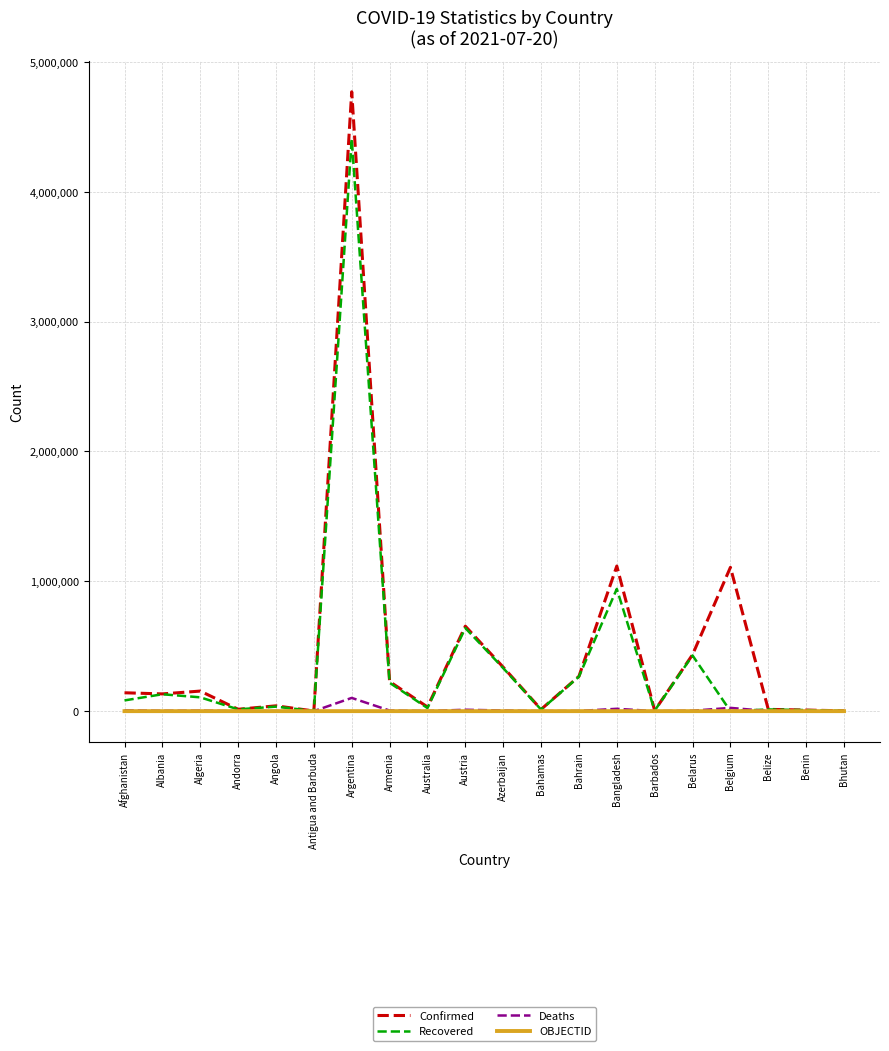

At which category is the sum across all series the highest?

Argentina